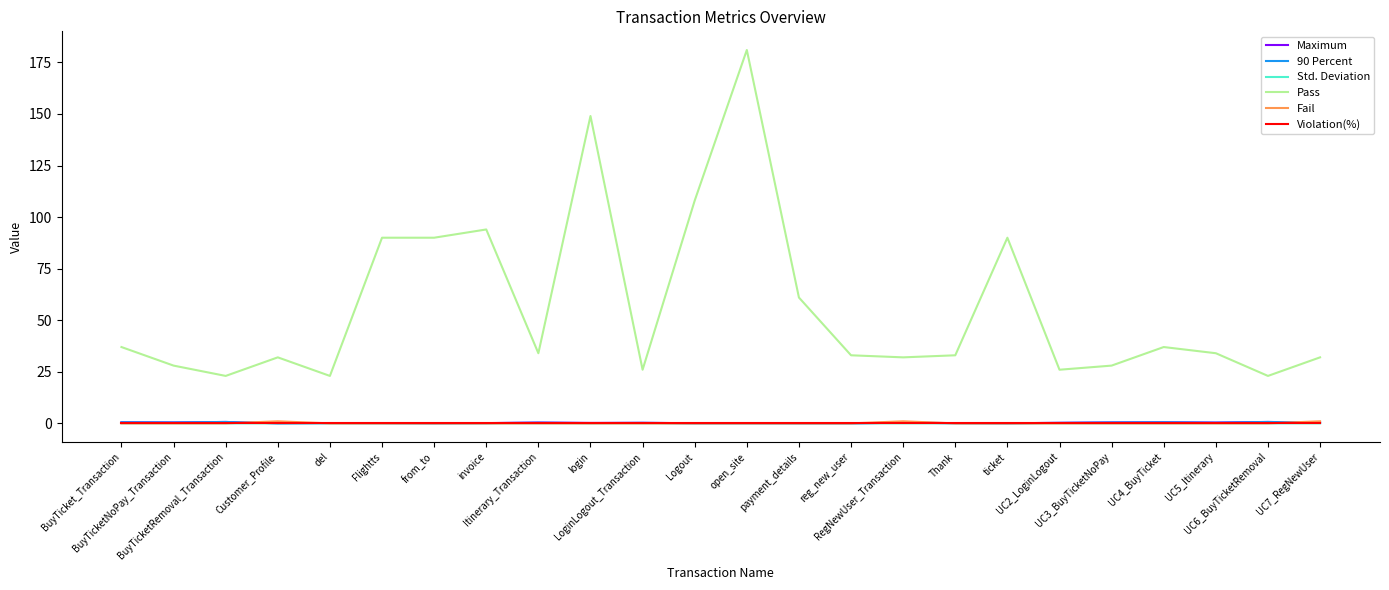

Does the chart have visible grid lines?

No